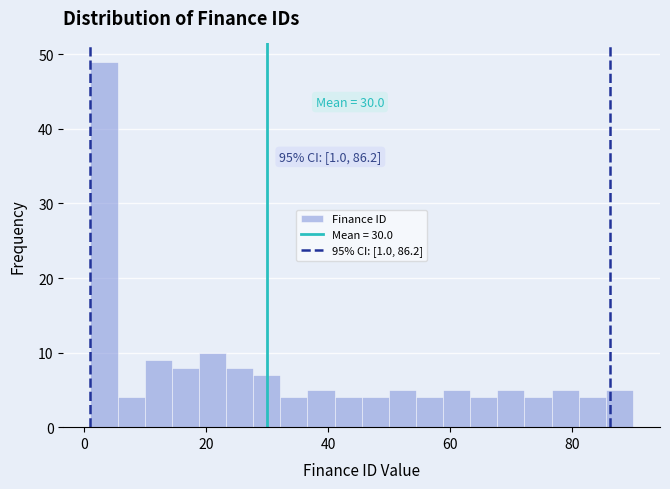

Read against the x-axis, roughly where is the centre of the tallest bar?

4